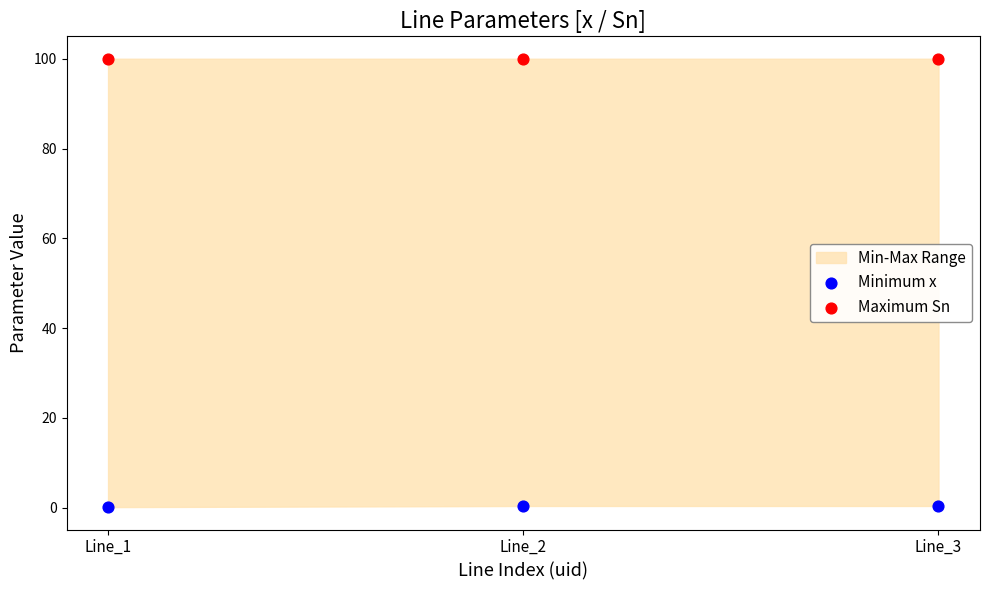

Which series contains the lowest Y value?

Minimum x